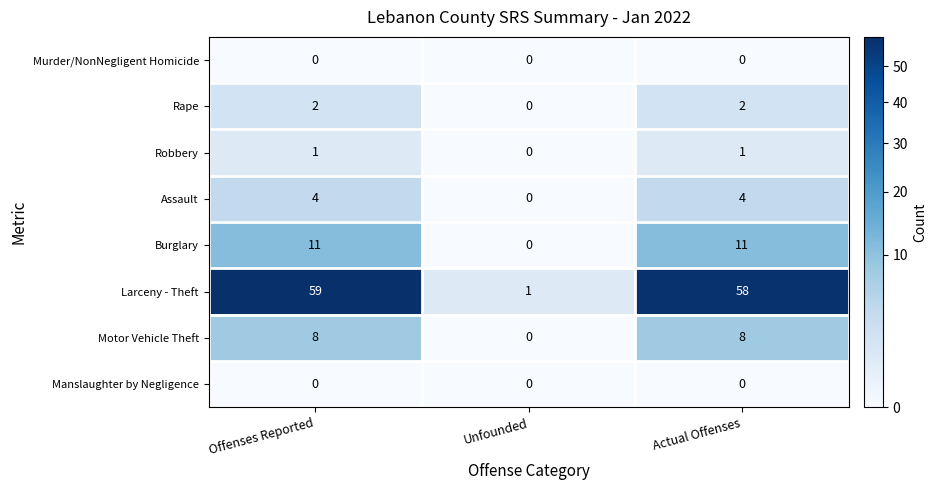

The value of Motor Vehicle Theft at Offenses Reported is 14. True or false?

False